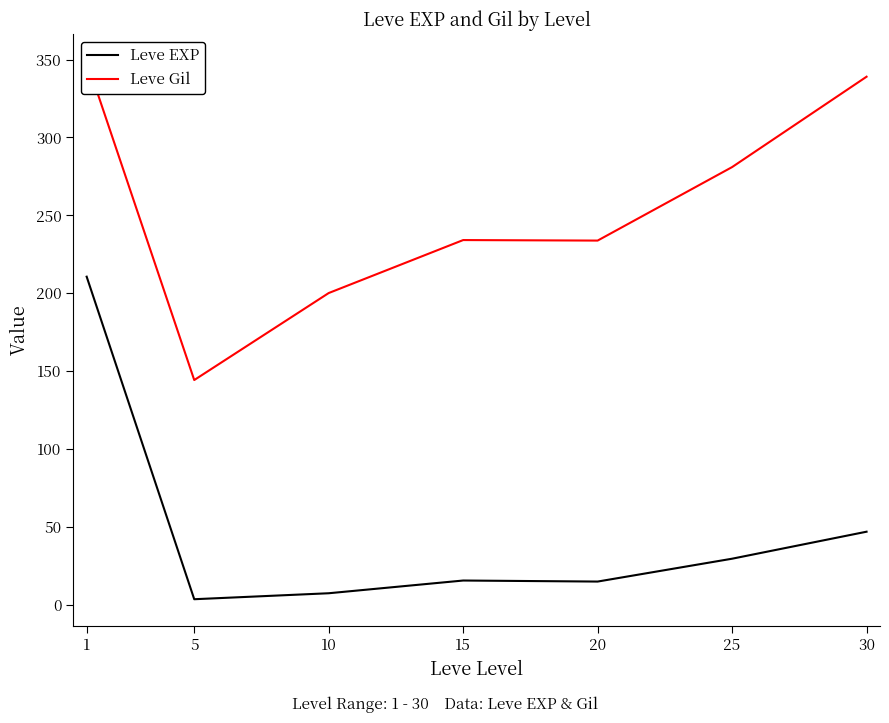

Count the number of categories in the chart.

7